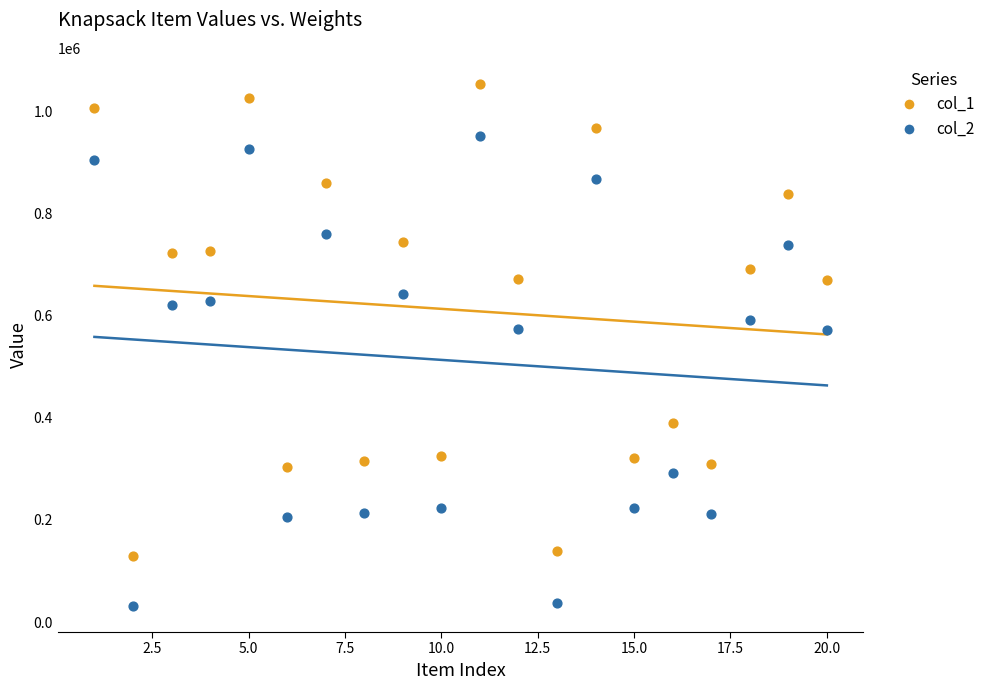

Which series has the widest spread of Y values?

col_1